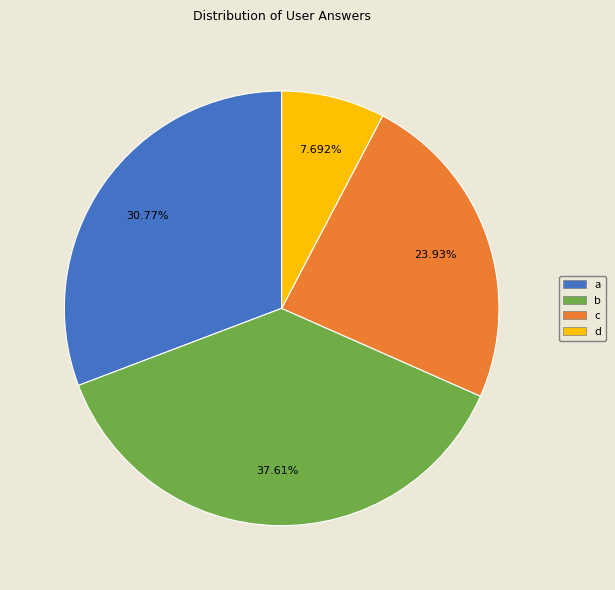

To the nearest percent, what is the difference between the c and a slice percentages?

7%